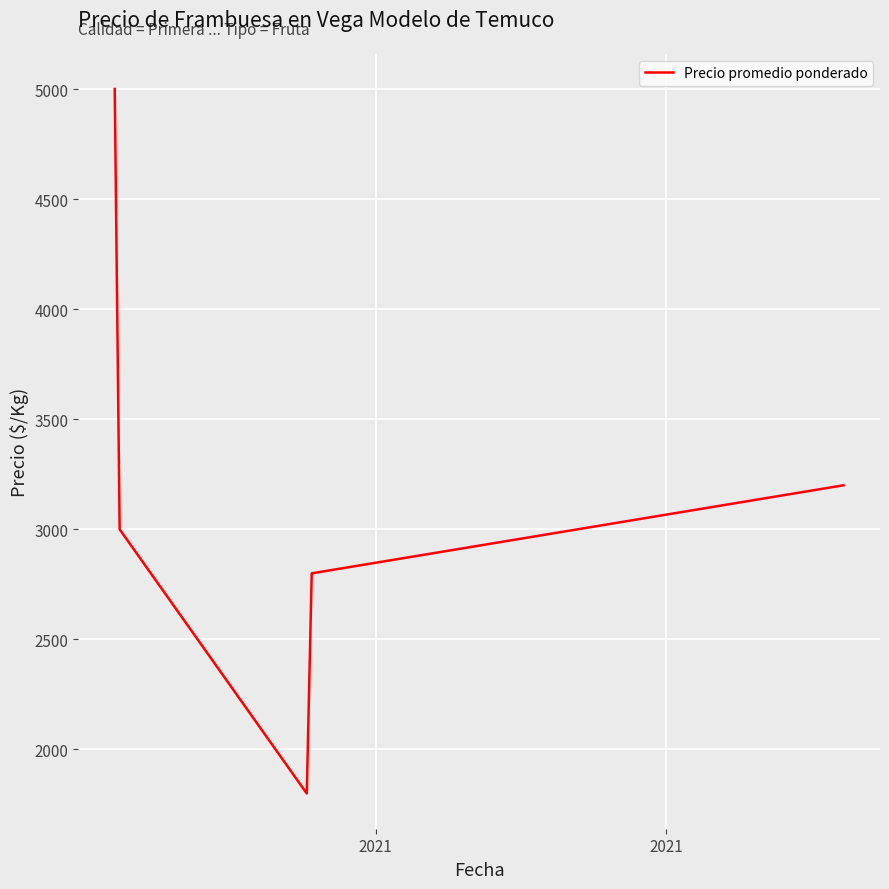

What is the greatest value displayed?

5000